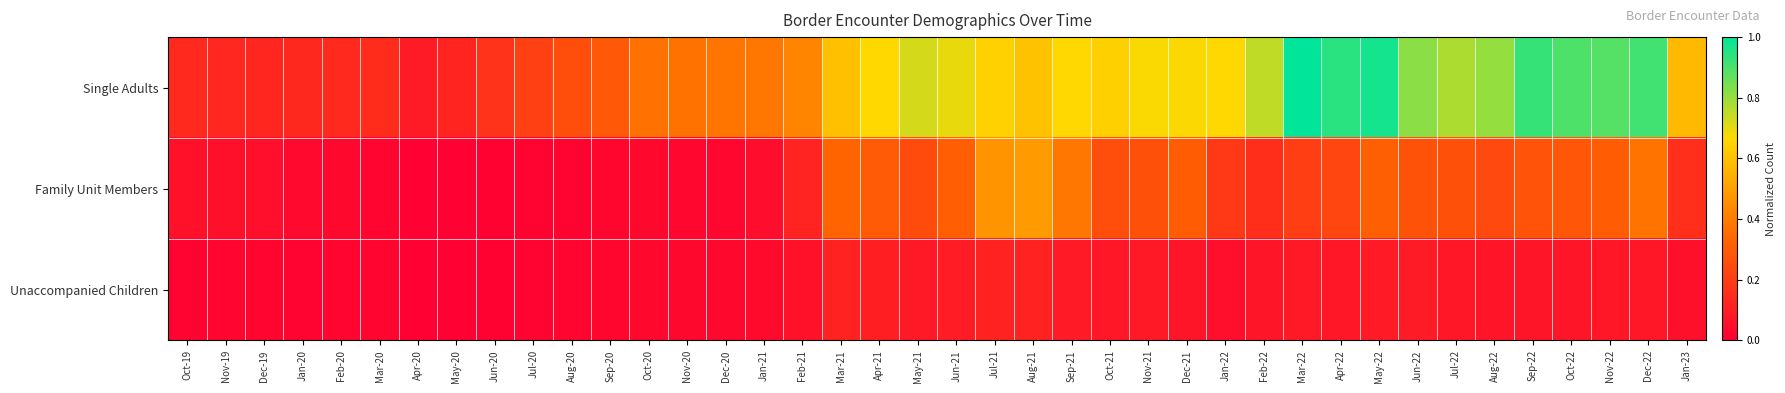

Reading left to right, list all the values displayed in this chart.

Single Adults: Oct-19=0.1	Nov-19=0.1	Dec-19=0.1	Jan-20=0.1	Feb-20=0.1	Mar-20=0.1	Apr-20=0.1	May-20=0.1	Jun-20=0.2	Jul-20=0.2	Aug-20=0.3	Sep-20=0.3	Oct-20=0.4	Nov-20=0.4	Dec-20=0.4	Jan-21=0.4	Feb-21=0.4	Mar-21=0.6	Apr-21=0.7	May-21=0.7	Jun-21=0.7	Jul-21=0.6	Aug-21=0.6	Sep-21=0.7	Oct-21=0.6	Nov-21=0.7	Dec-21=0.7	Jan-22=0.7	Feb-22=0.7	Mar-22=1.0	Apr-22=0.9	May-22=1.0	Jun-22=0.8	Jul-22=0.8	Aug-22=0.8	Sep-22=0.9	Oct-22=0.9	Nov-22=0.9	Dec-22=0.9	Jan-23=0.6
Family Unit Members: Oct-19=0.1	Nov-19=0.1	Dec-19=0.1	Jan-20=0.0	Feb-20=0.0	Mar-20=0.0	Apr-20=0.0	May-20=0.0	Jun-20=0.0	Jul-20=0.0	Aug-20=0.0	Sep-20=0.0	Oct-20=0.0	Nov-20=0.0	Dec-20=0.0	Jan-21=0.0	Feb-21=0.1	Mar-21=0.3	Apr-21=0.3	May-21=0.3	Jun-21=0.3	Jul-21=0.5	Aug-21=0.5	Sep-21=0.4	Oct-21=0.3	Nov-21=0.3	Dec-21=0.3	Jan-22=0.2	Feb-22=0.2	Mar-22=0.2	Apr-22=0.2	May-22=0.3	Jun-22=0.3	Jul-22=0.3	Aug-22=0.2	Sep-22=0.3	Oct-22=0.3	Nov-22=0.3	Dec-22=0.4	Jan-23=0.2
Unaccompanied Children: Oct-19=0.0	Nov-19=0.0	Dec-19=0.0	Jan-20=0.0	Feb-20=0.0	Mar-20=0.0	Apr-20=0.0	May-20=0.0	Jun-20=0.0	Jul-20=0.0	Aug-20=0.0	Sep-20=0.0	Oct-20=0.0	Nov-20=0.0	Dec-20=0.0	Jan-21=0.0	Feb-21=0.1	Mar-21=0.1	Apr-21=0.1	May-21=0.1	Jun-21=0.1	Jul-21=0.1	Aug-21=0.1	Sep-21=0.1	Oct-21=0.1	Nov-21=0.1	Dec-21=0.1	Jan-22=0.1	Feb-22=0.1	Mar-22=0.1	Apr-22=0.1	May-22=0.1	Jun-22=0.1	Jul-22=0.1	Aug-22=0.1	Sep-22=0.1	Oct-22=0.1	Nov-22=0.1	Dec-22=0.1	Jan-23=0.1